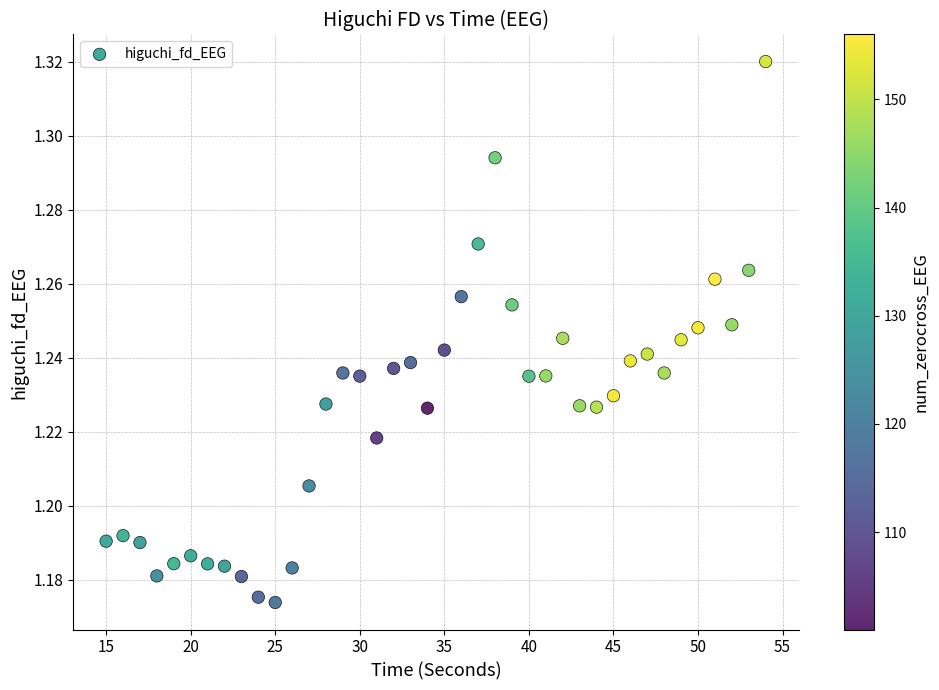

What is the range of X values (max minus min)?

39.0